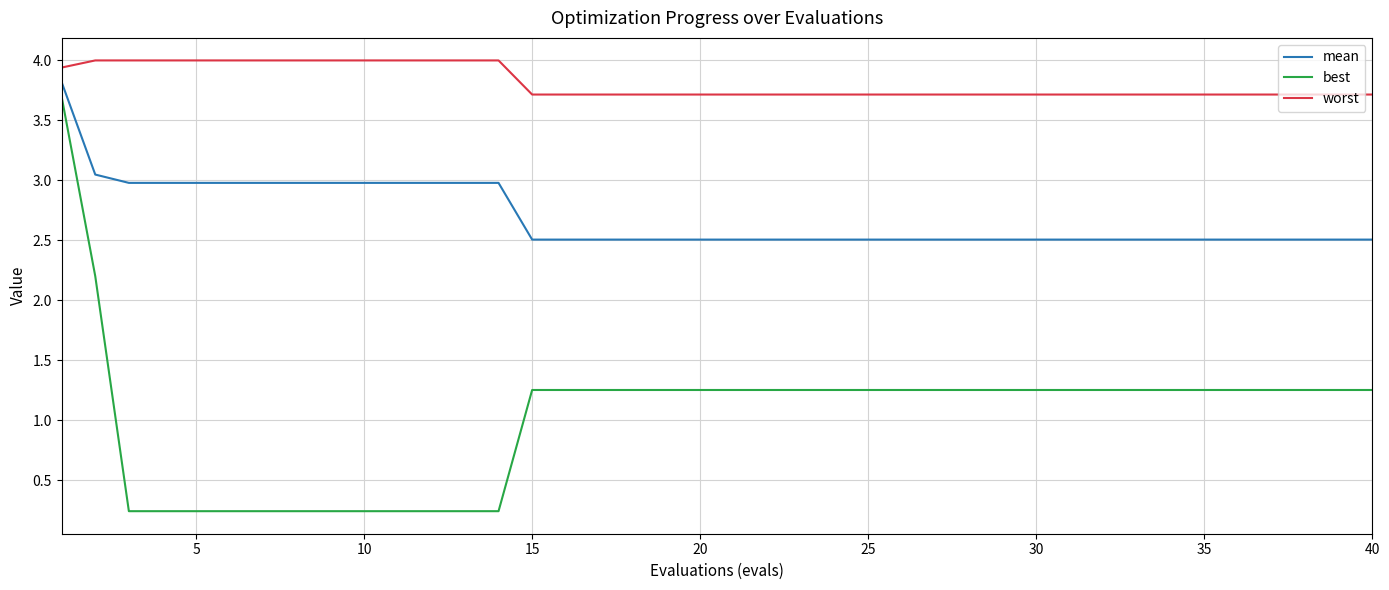

What is the average value of the best series?

1.0